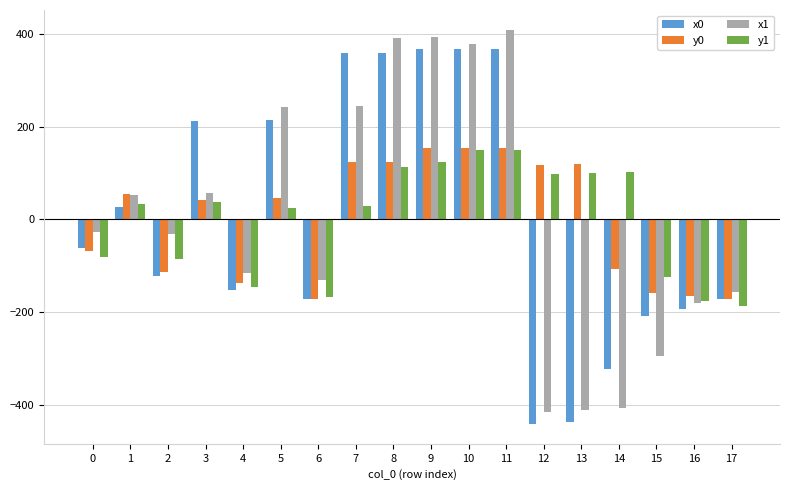

What is the difference between the x1 values at 13 and 17?

254.9